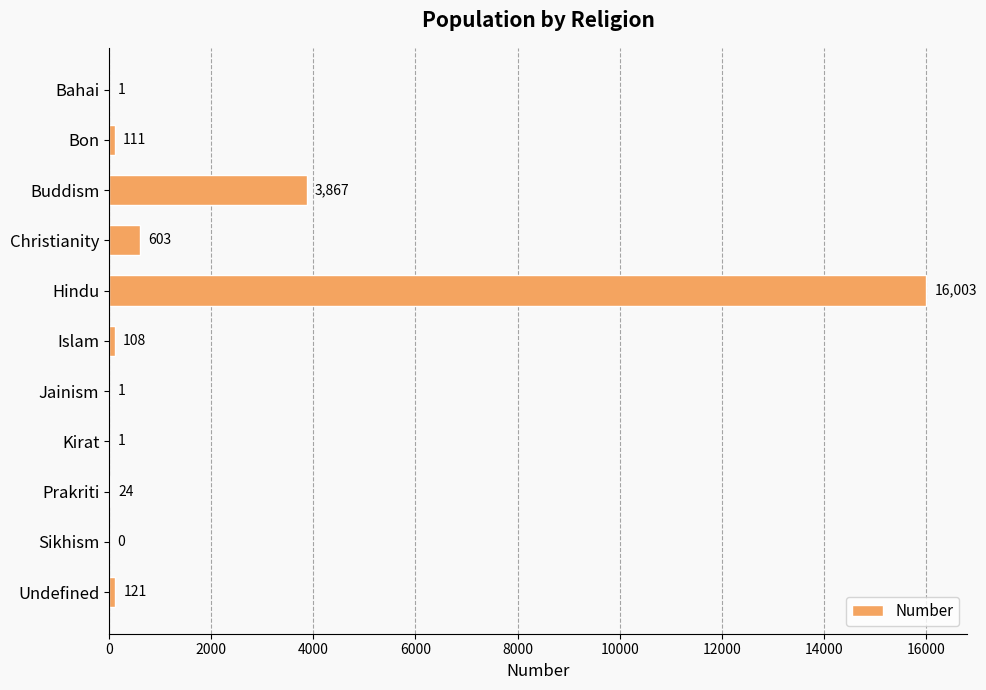

At which label is the value closest to 8001?

Buddism